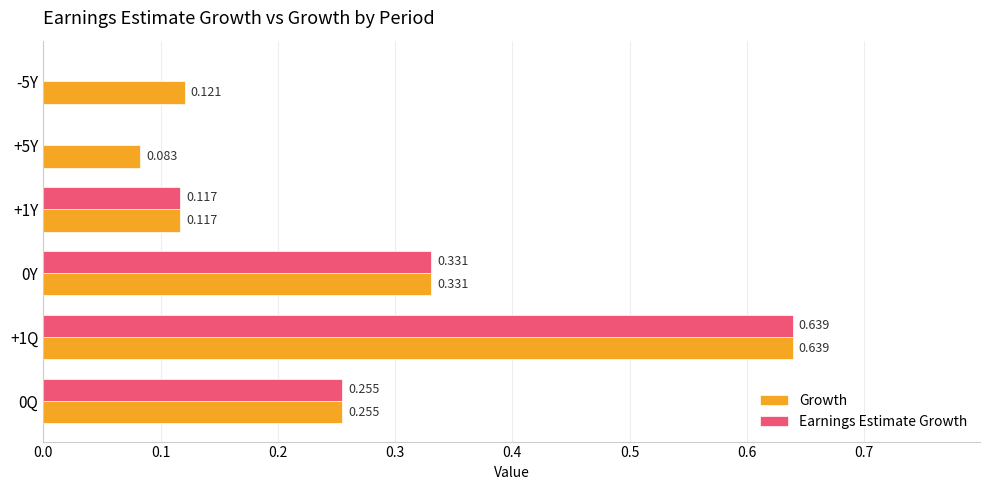

Which series changed the most between +1Y and +5Y?

Earnings Estimate Growth